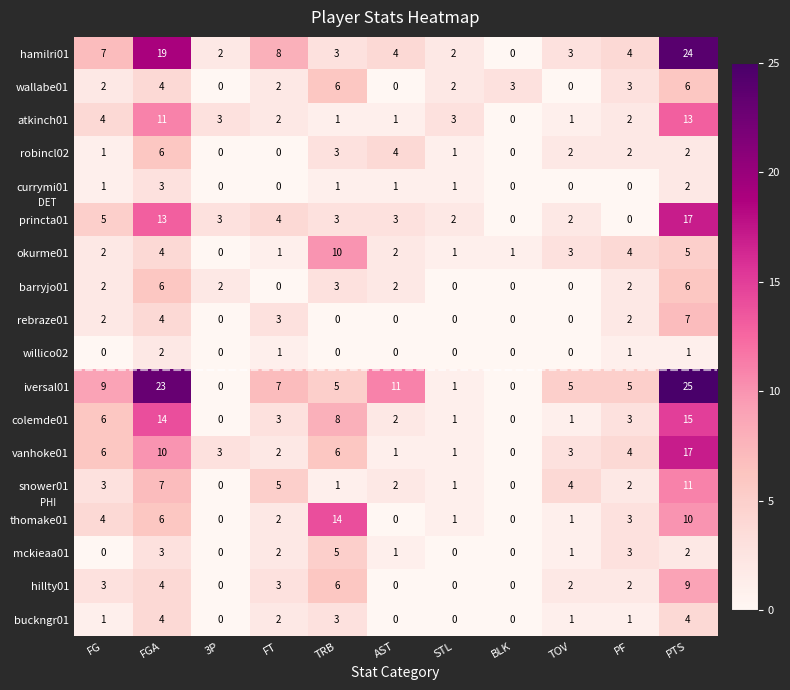

Which series has the largest total across all categories?

iversal01